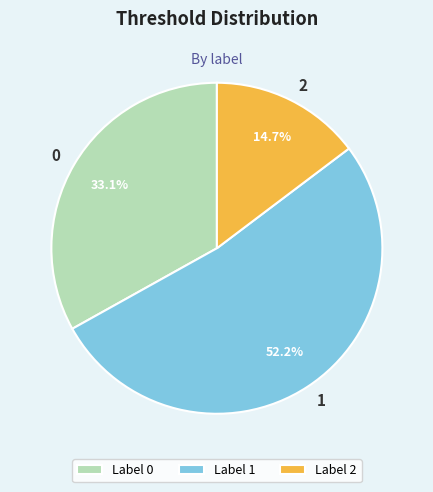

How many slices are in this pie chart?

3